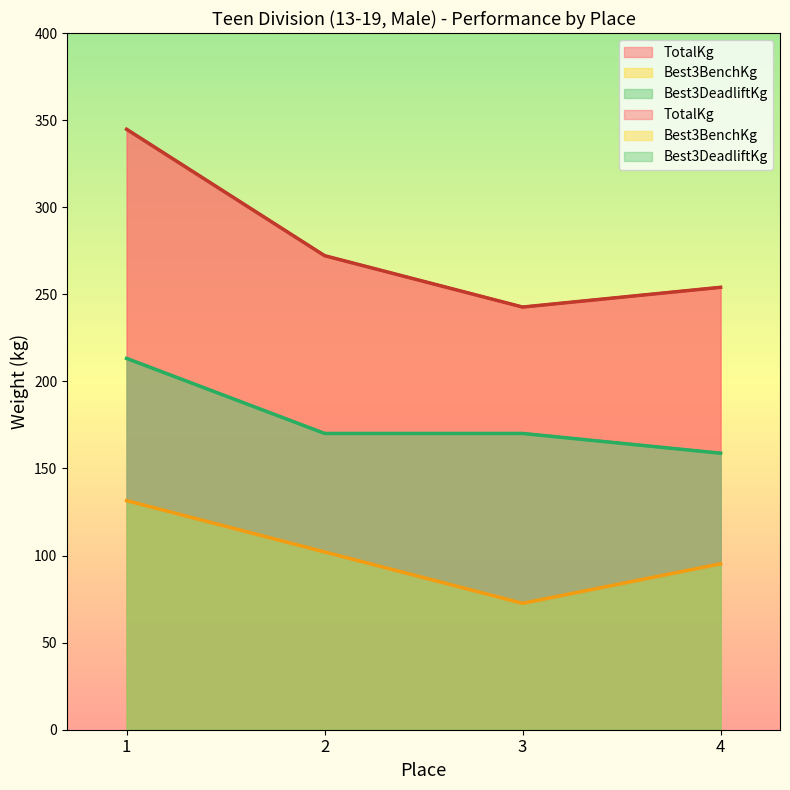

What are all the series names shown in the legend?

TotalKg, Best3BenchKg, Best3DeadliftKg